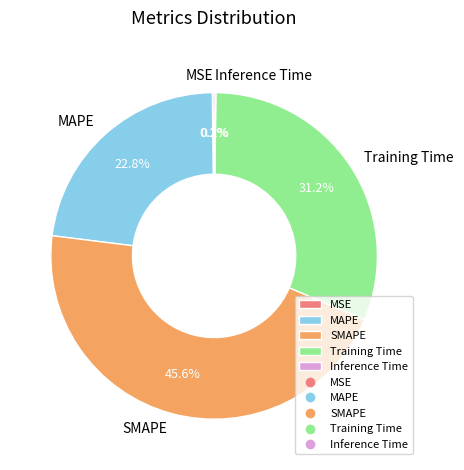

Does Training Time account for over 50% of the chart?

No